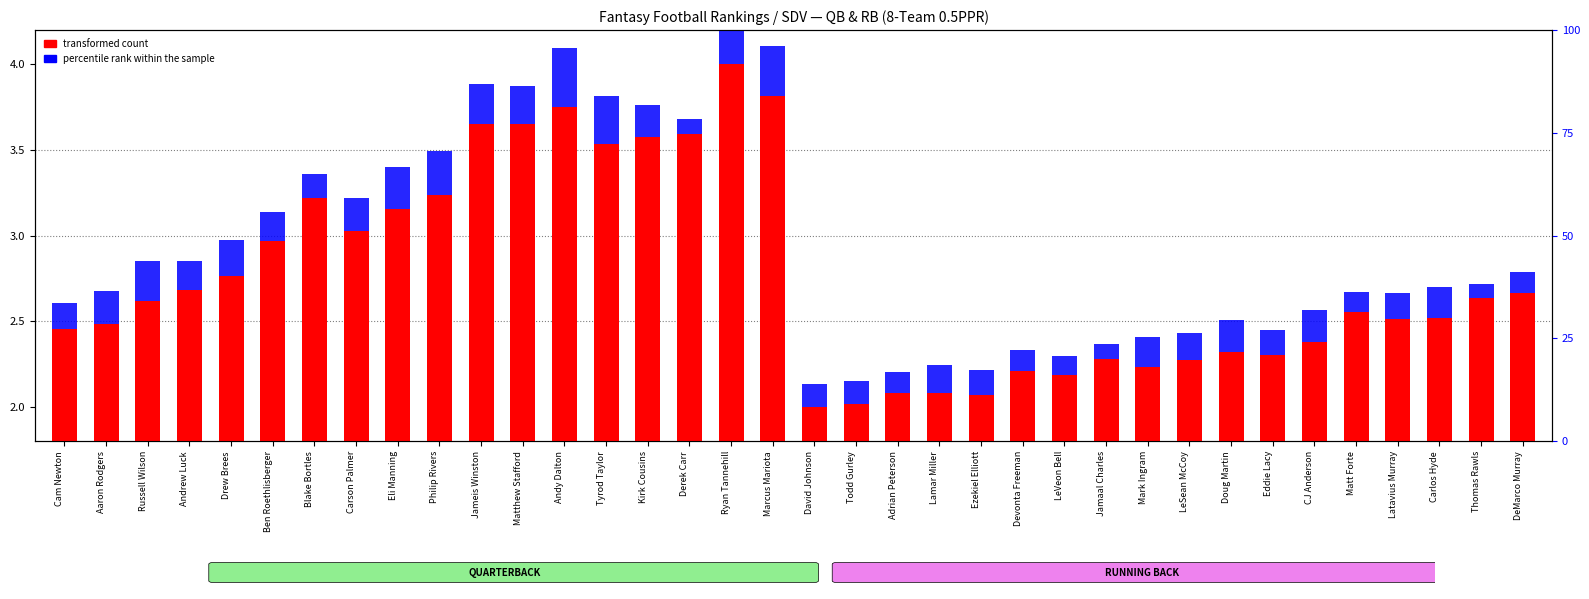

How many series are shown in this chart?

2